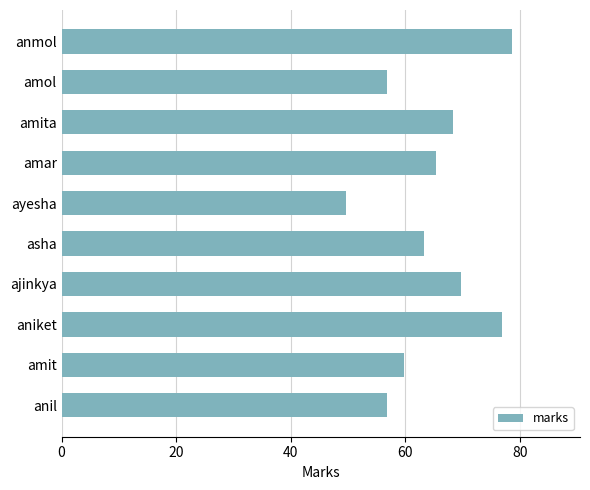

Read the value at aniket.

76.9